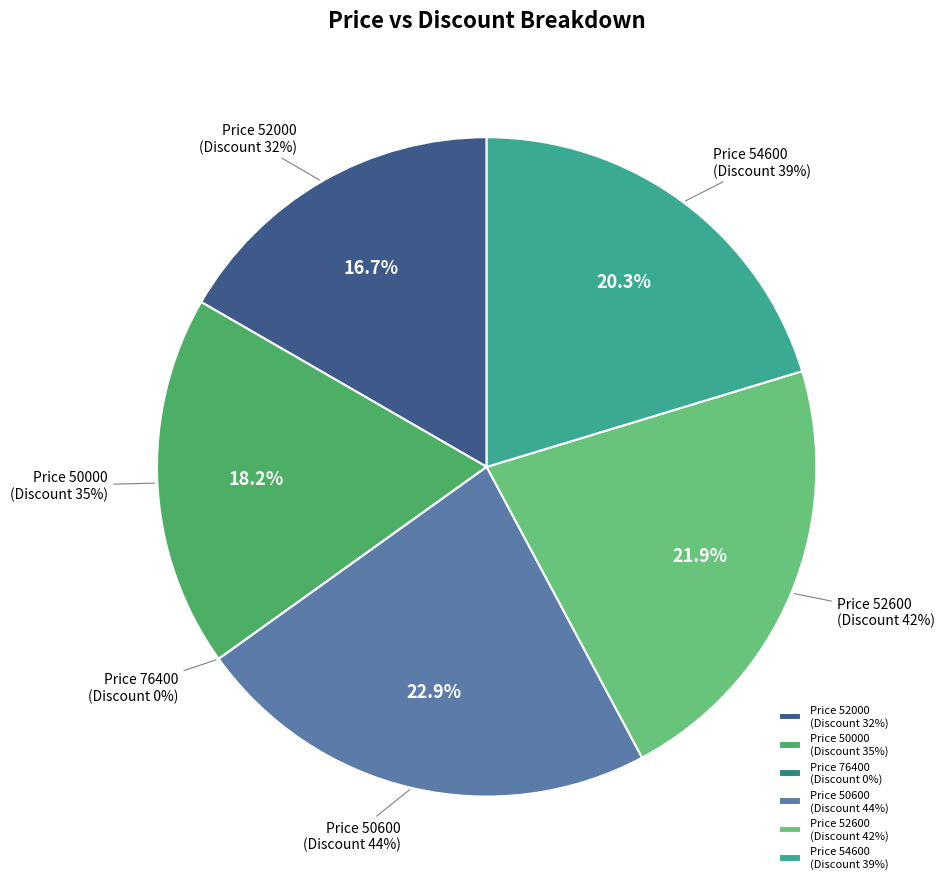

Count the number of slices in the pie.

6